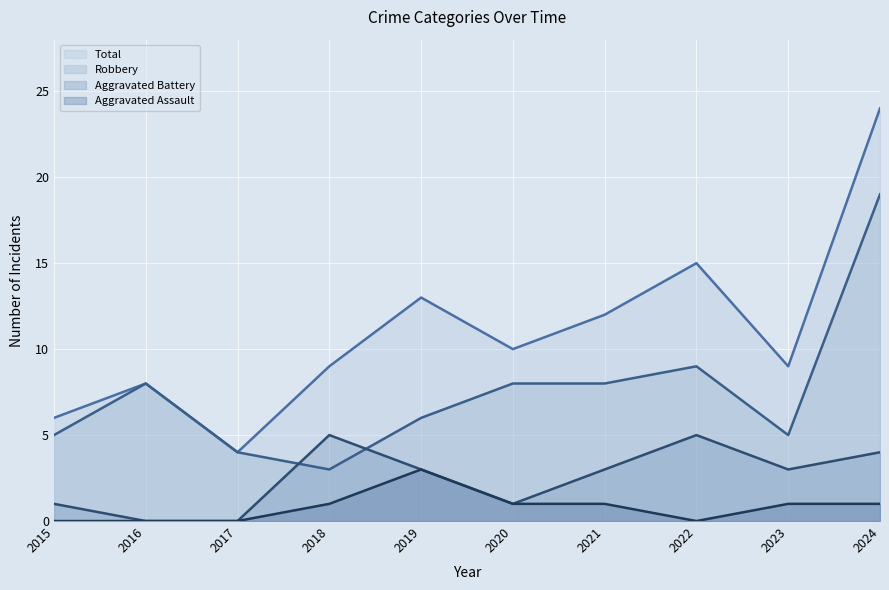

True or false: Aggravated Assault and Total intersect in this chart.

False